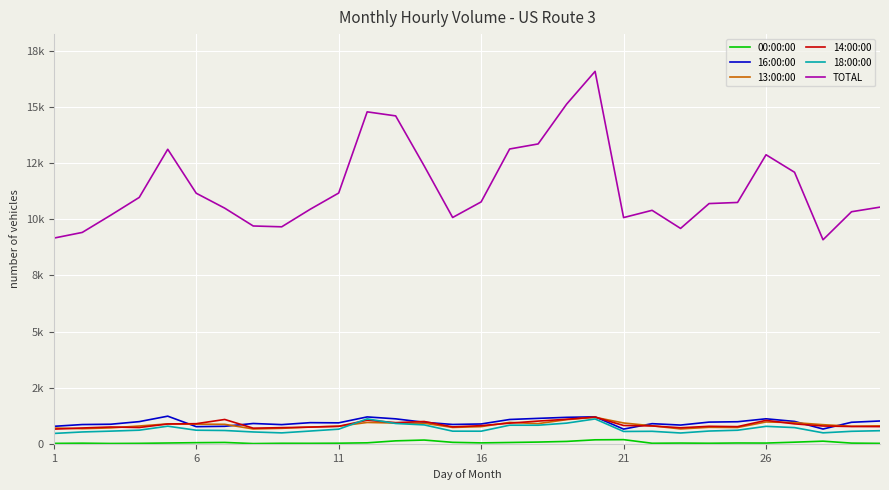

Does the chart display data point markers on the line(s)?

No